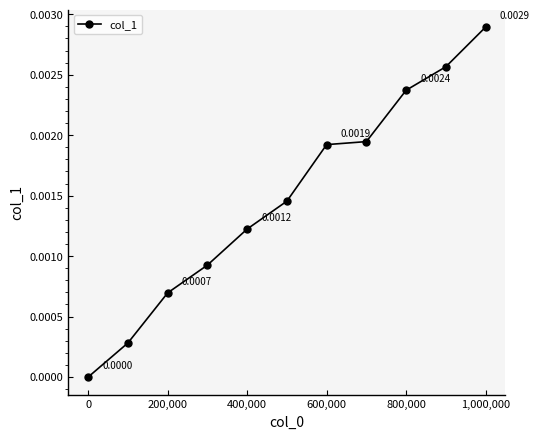

True or false: there are more than 2 points higher than both neighbors.

False